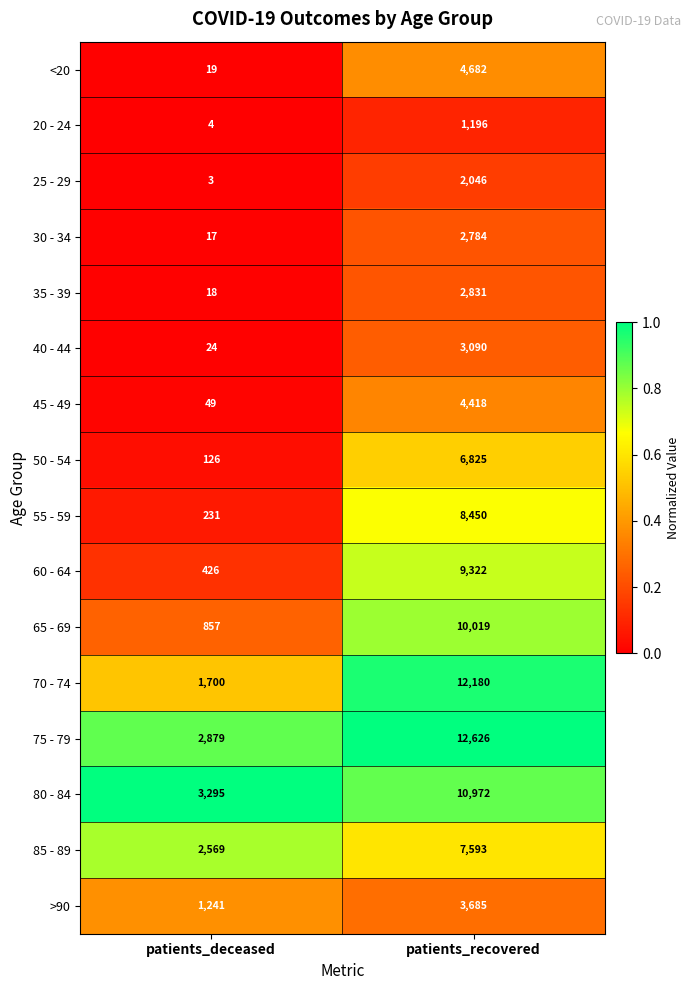

Rank the series by their maximum value, from lowest to highest.

20 - 24, 25 - 29, 30 - 34, 35 - 39, 40 - 44, >90, 45 - 49, <20, 50 - 54, 85 - 89, 55 - 59, 60 - 64, 65 - 69, 80 - 84, 70 - 74, 75 - 79